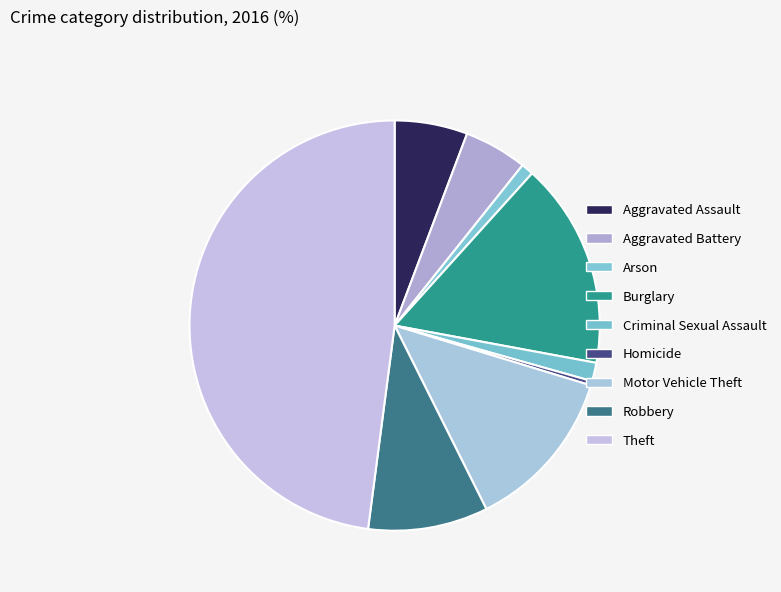

What percentage is the Aggravated Assault slice, to the nearest percent?

6%